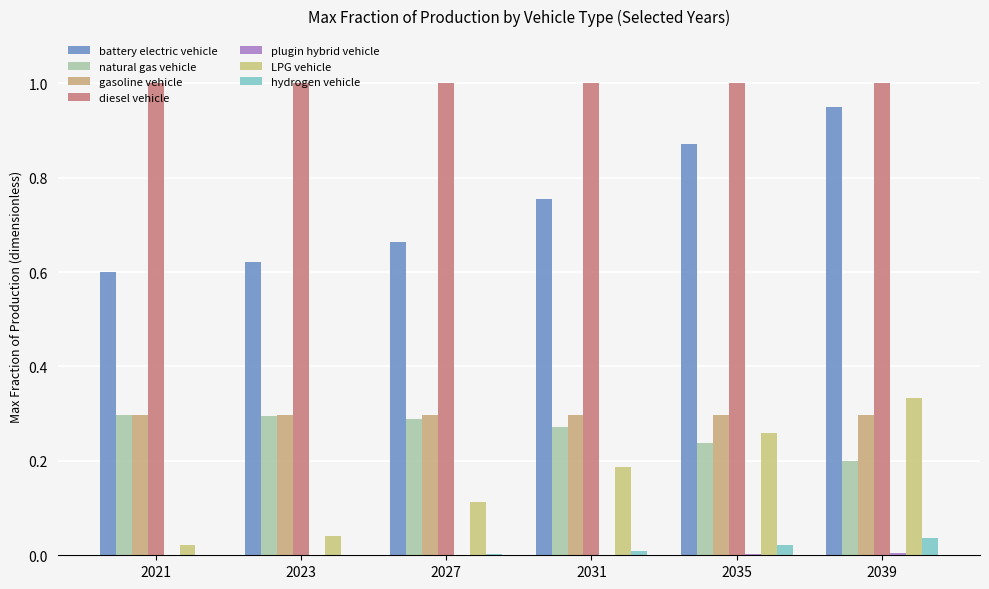

At which category is the sum across all series the highest?

2039